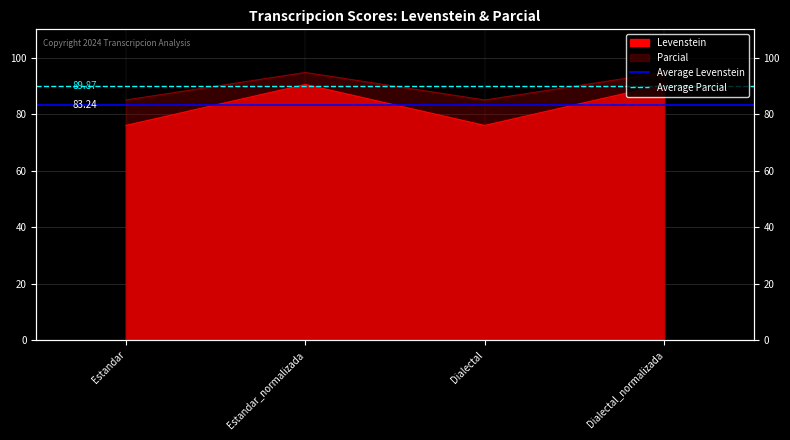

Is the value of Average Parcial at Estandar_normalizada greater than the value of Average Levenstein at Estandar_normalizada?

Yes